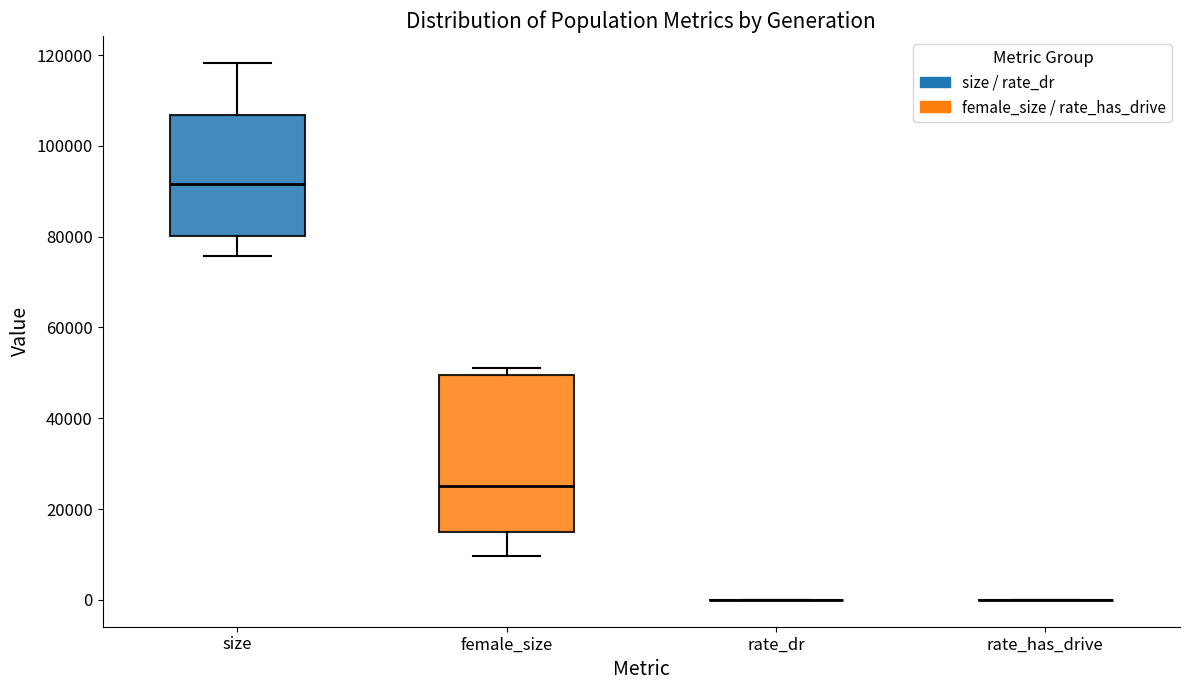

Which box is the tallest, from its lower edge to its upper edge?

female_size